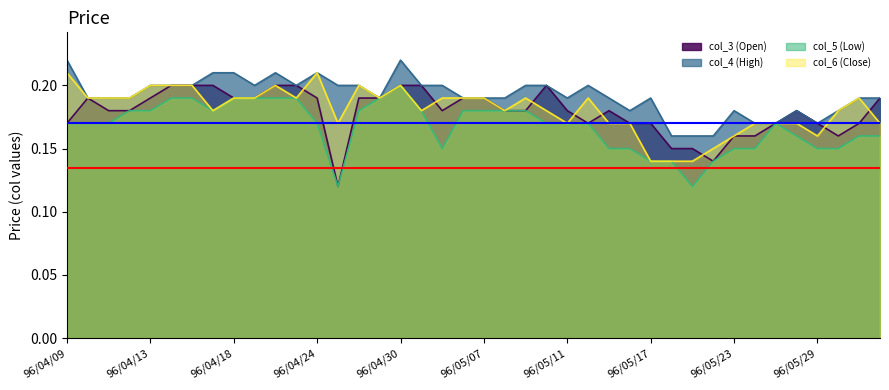

Where is the first local maximum for col_3 (Open)?

96/04/10